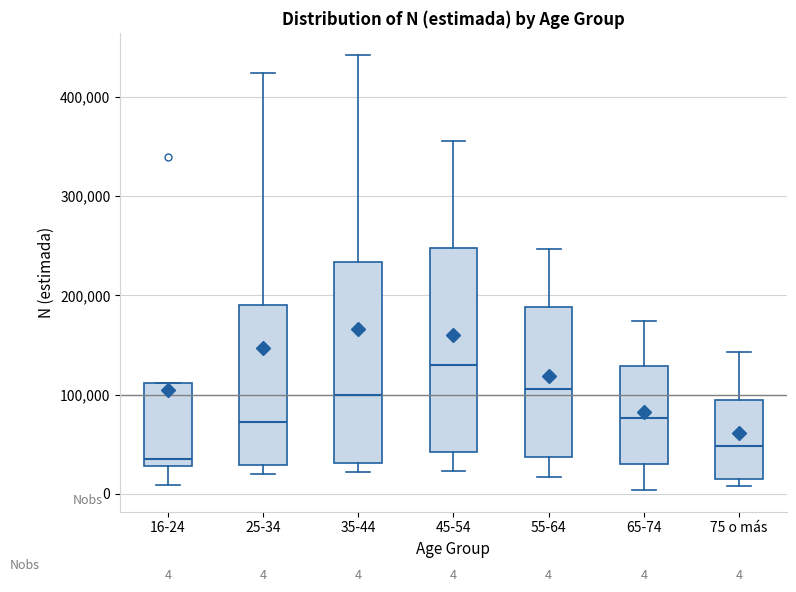

Which box has the lowest median line?

16-24